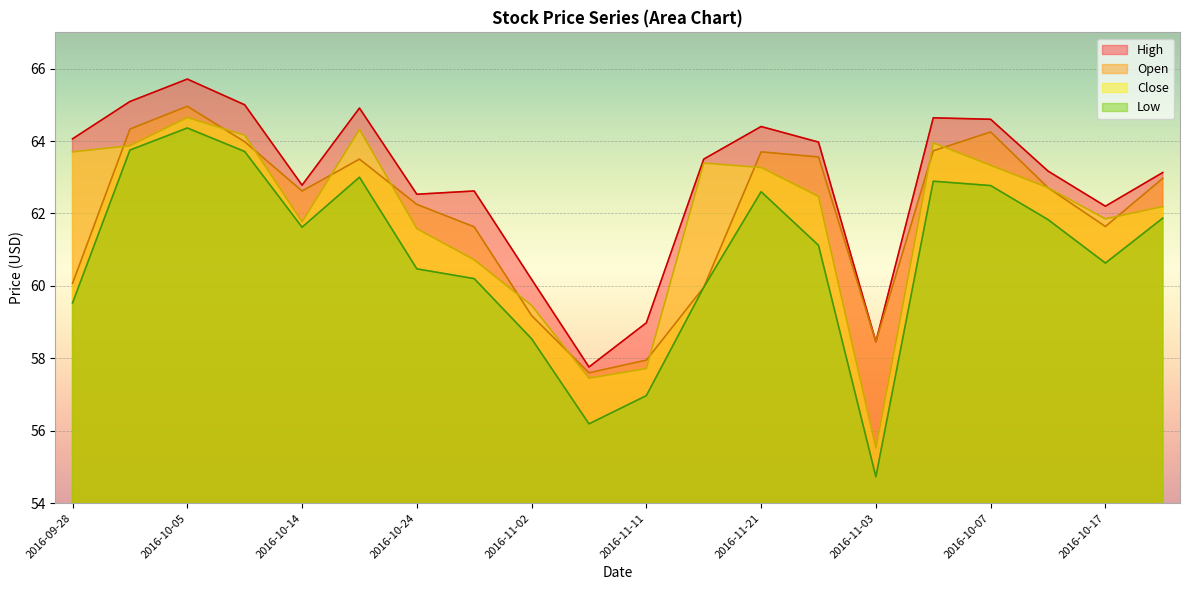

List the series in order of their peak value, lowest first.

Low, Close, Open, High